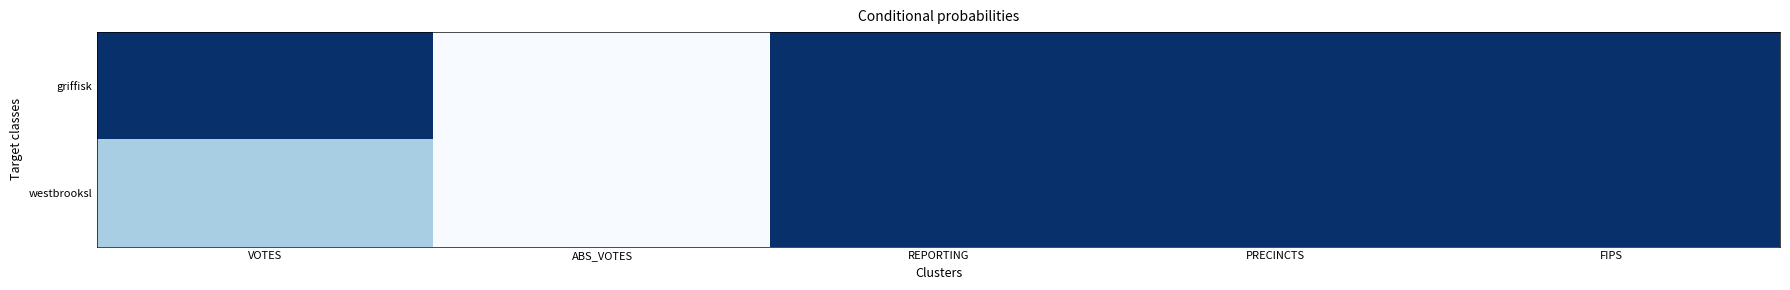

Reading left to right, transcribe all the data shown in this chart.

griffisk: VOTES=1.0	ABS_VOTES=0.0	REPORTING=1.0	PRECINCTS=1.0	FIPS=1.0
westbrooksl: VOTES=0.3	ABS_VOTES=0.0	REPORTING=1.0	PRECINCTS=1.0	FIPS=1.0